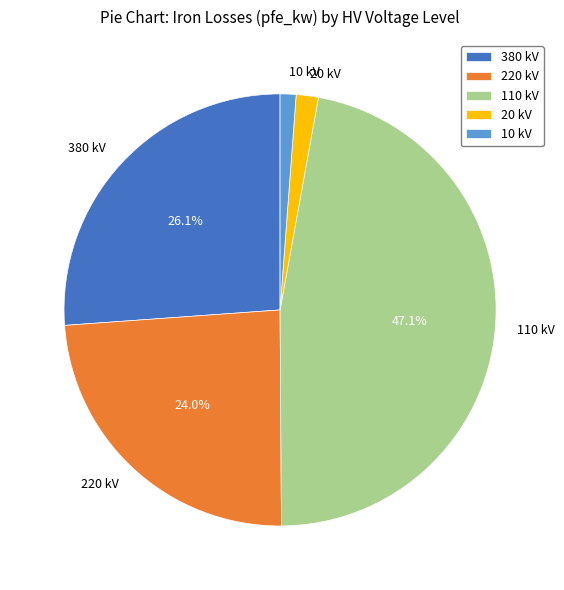

Does 110 kV account for over 50% of the chart?

No